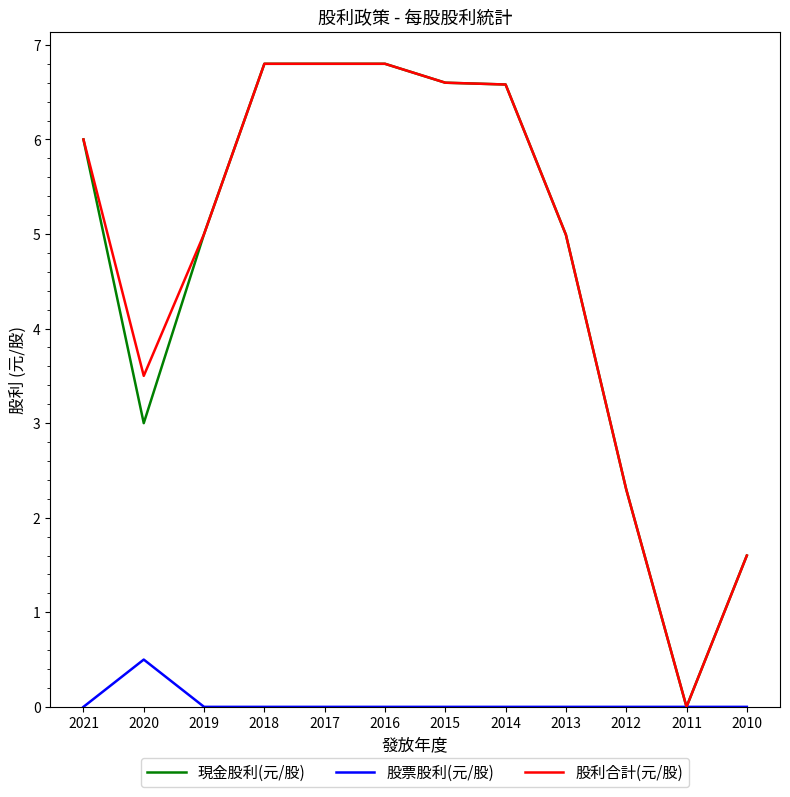

Which category has the lowest value in the 現金股利(元/股) series?

2011